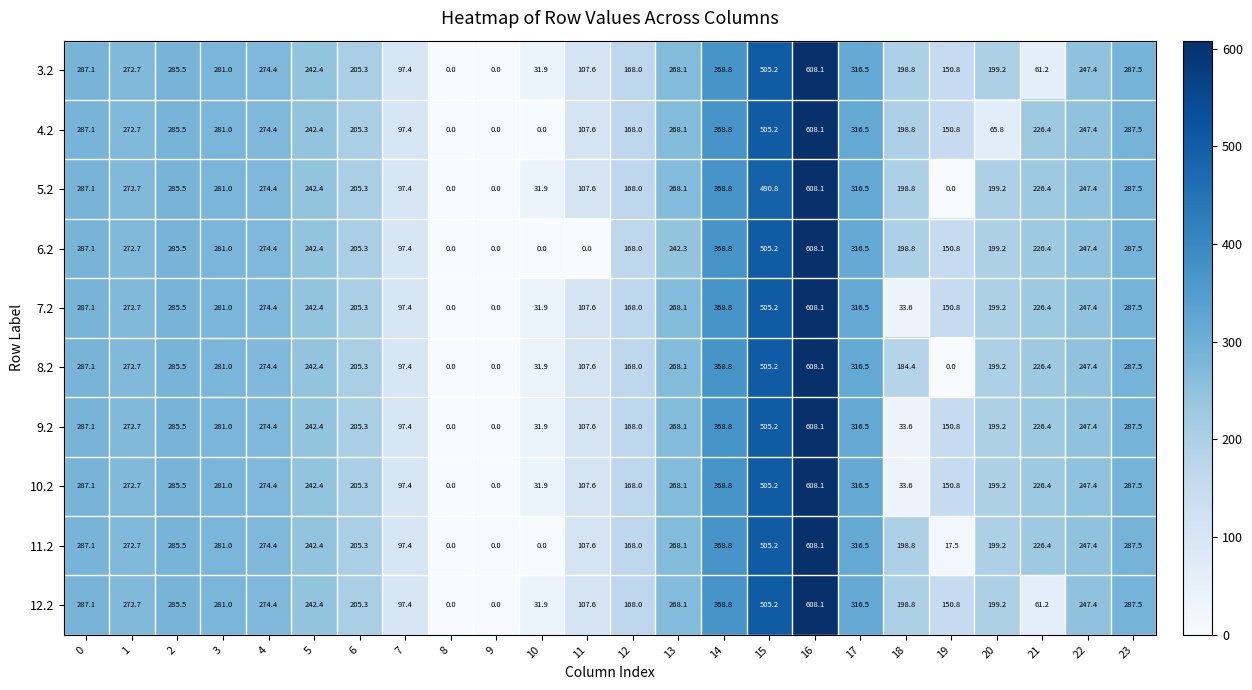

The 5.2 series shows 608.1 at 16. True or false?

True